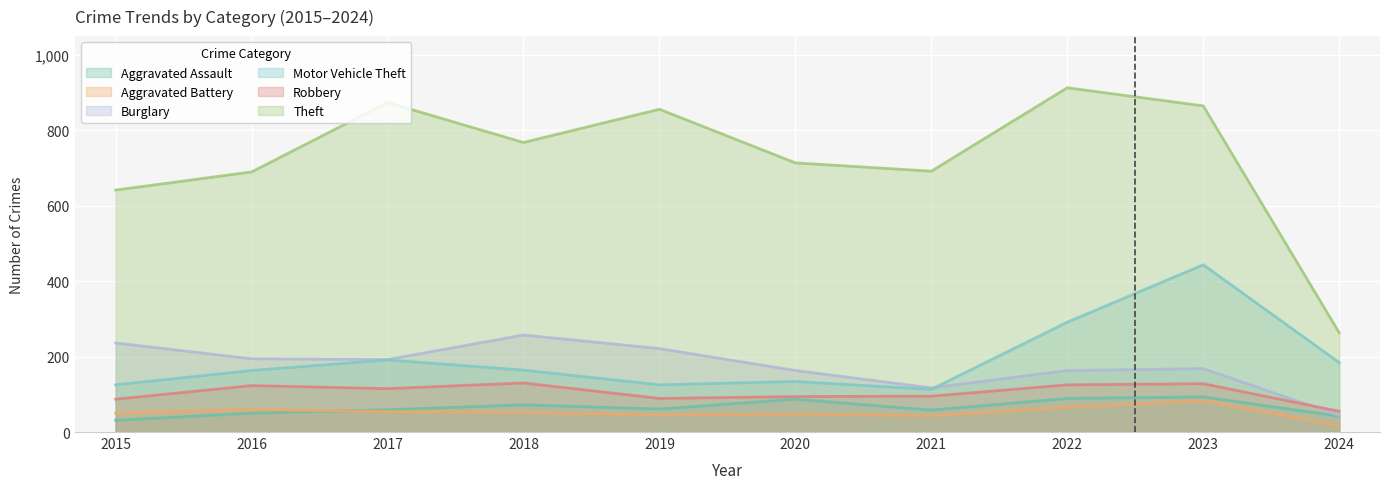

Rank the categories by Theft value from highest to lowest.

2022, 2017, 2023, 2019, 2018, 2020, 2021, 2016, 2015, 2024